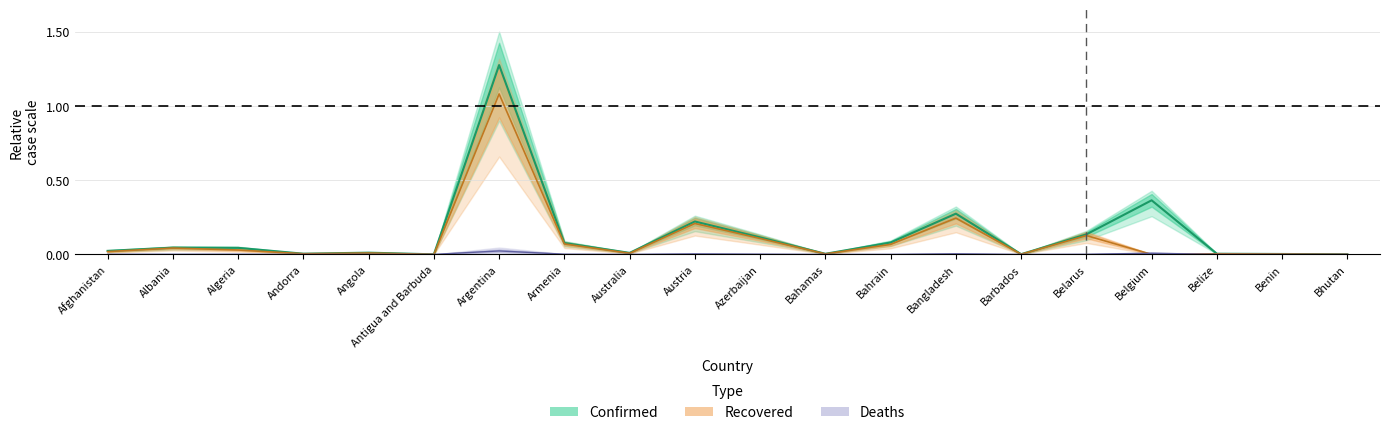

How many values in the Recovered series exceed 0?

19